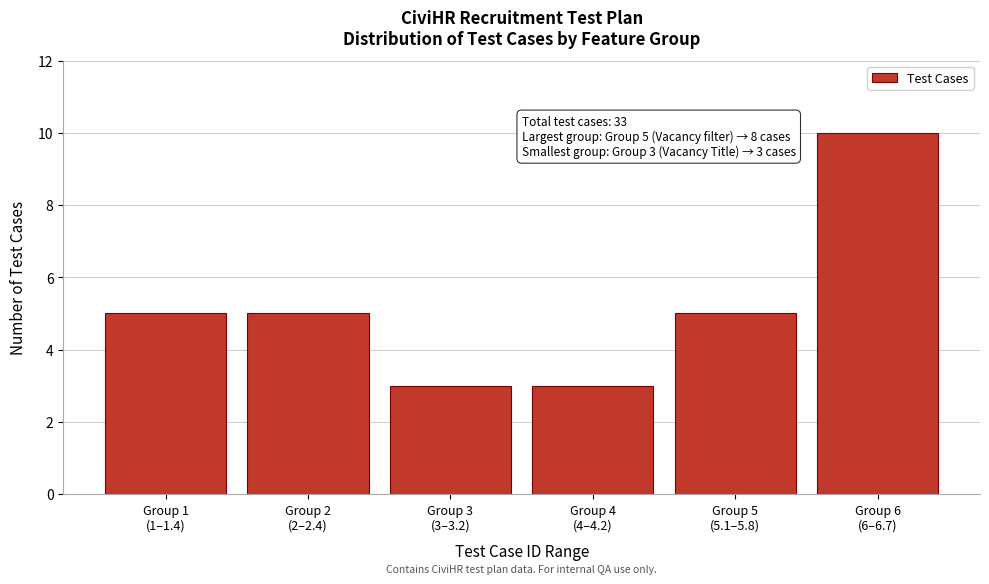

Reading right to left, extract all data points from this chart.

10	5	3	3	5	5